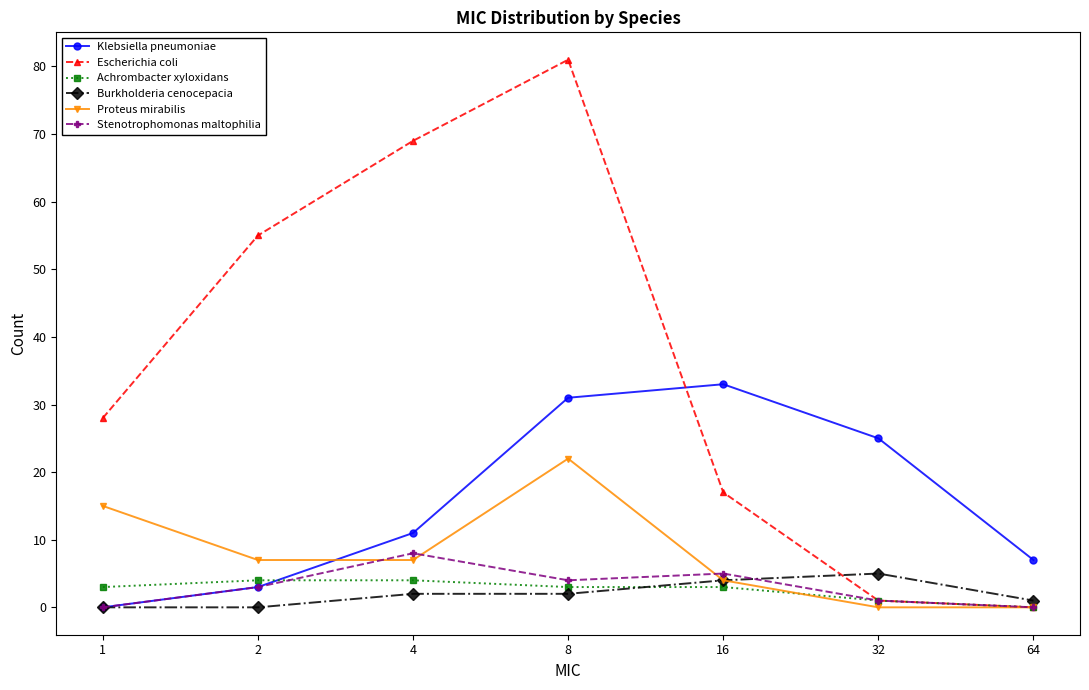

How many series are shown in this chart?

6